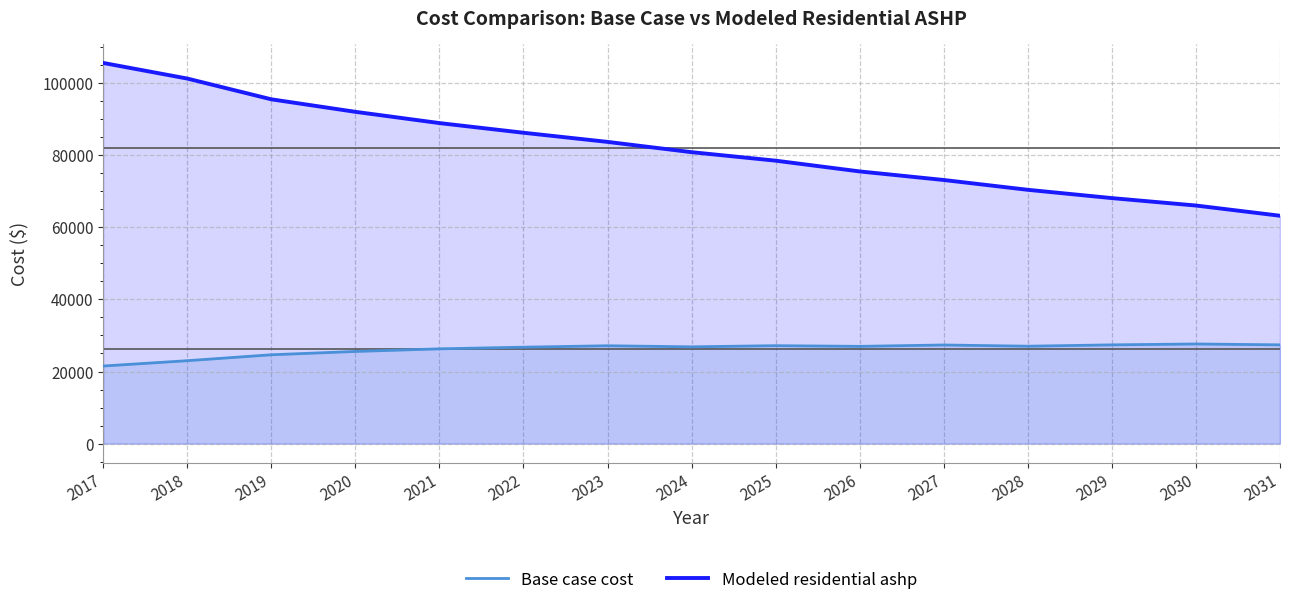

Rank the series at 2026 from lowest to highest value.

Base case cost, Modeled residential ashp